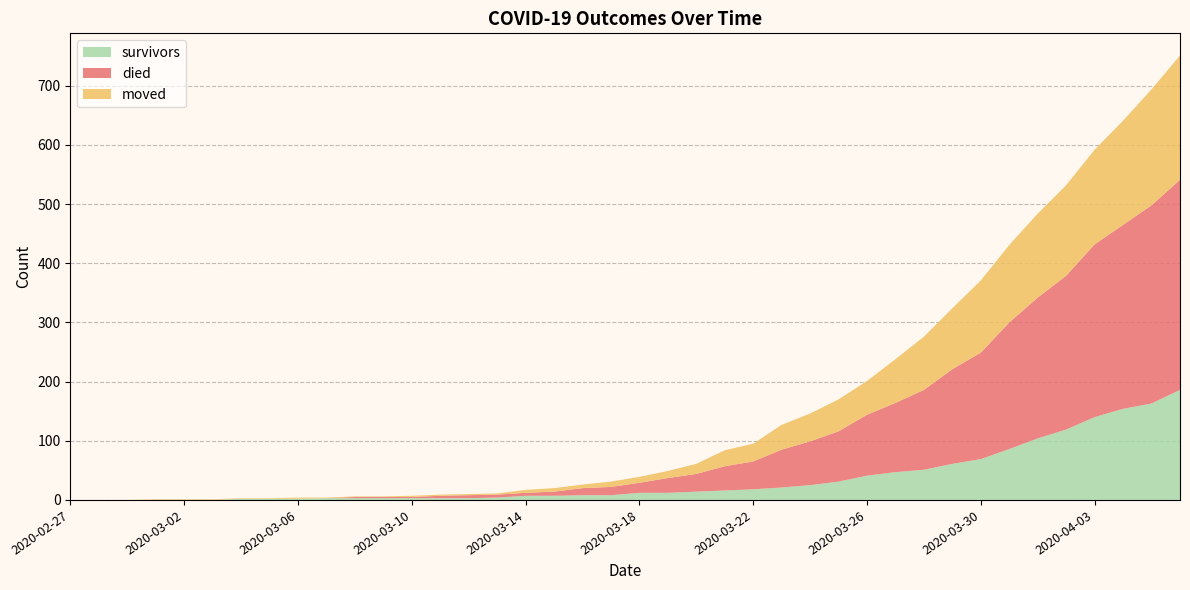

Reading left to right, transcribe all the data shown in this chart.

survivors: 2020-02-27=0	2020-02-28=0	2020-02-29=0	2020-03-01=0	2020-03-02=0	2020-03-03=0	2020-03-04=2	2020-03-05=2	2020-03-06=2	2020-03-07=3	2020-03-08=3	2020-03-09=3	2020-03-10=3	2020-03-11=3	2020-03-12=3	2020-03-13=4	2020-03-14=7	2020-03-15=7	2020-03-16=8	2020-03-17=8	2020-03-18=12	2020-03-19=12	2020-03-20=14	2020-03-21=16	2020-03-22=18	2020-03-23=21	2020-03-24=25	2020-03-25=31	2020-03-26=41	2020-03-27=47	2020-03-28=51	2020-03-29=61	2020-03-30=69	2020-03-31=86	2020-04-01=104	2020-04-02=119	2020-04-03=140	2020-04-04=154	2020-04-05=163	2020-04-06=186
died: 2020-02-27=0	2020-02-28=0	2020-02-29=0	2020-03-01=0	2020-03-02=0	2020-03-03=0	2020-03-04=0	2020-03-05=0	2020-03-06=0	2020-03-07=0	2020-03-08=2	2020-03-09=2	2020-03-10=2	2020-03-11=4	2020-03-12=5	2020-03-13=5	2020-03-14=5	2020-03-15=7	2020-03-16=12	2020-03-17=14	2020-03-18=17	2020-03-19=25	2020-03-20=30	2020-03-21=41	2020-03-22=47	2020-03-23=64	2020-03-24=74	2020-03-25=85	2020-03-26=103	2020-03-27=117	2020-03-28=135	2020-03-29=160	2020-03-30=180	2020-03-31=214	2020-04-01=238	2020-04-02=260	2020-04-03=292	2020-04-04=311	2020-04-05=335	2020-04-06=355
moved: 2020-02-27=0	2020-02-28=0	2020-02-29=0	2020-03-01=1	2020-03-02=1	2020-03-03=1	2020-03-04=1	2020-03-05=1	2020-03-06=2	2020-03-07=1	2020-03-08=1	2020-03-09=1	2020-03-10=2	2020-03-11=2	2020-03-12=2	2020-03-13=2	2020-03-14=5	2020-03-15=6	2020-03-16=6	2020-03-17=9	2020-03-18=10	2020-03-19=12	2020-03-20=17	2020-03-21=27	2020-03-22=30	2020-03-23=42	2020-03-24=47	2020-03-25=54	2020-03-26=57	2020-03-27=74	2020-03-28=90	2020-03-29=103	2020-03-30=122	2020-03-31=131	2020-04-01=142	2020-04-02=153	2020-04-03=160	2020-04-04=176	2020-04-05=196	2020-04-06=210